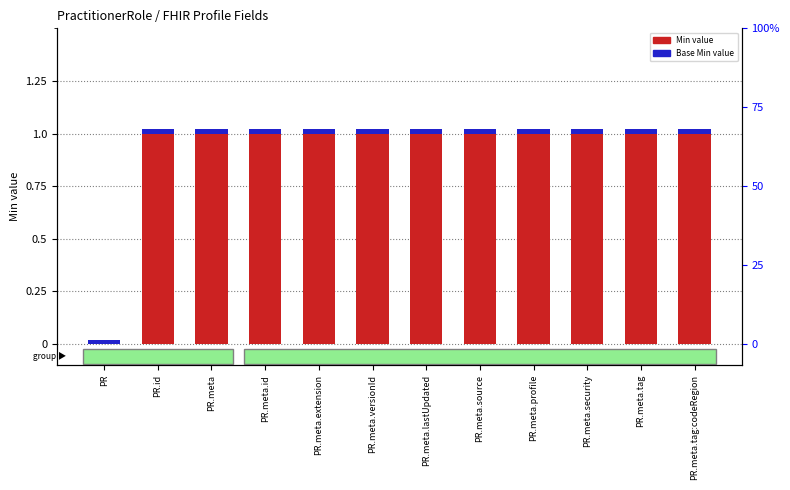

Which has a higher value, PR or PR.meta.profile?

PR.meta.profile